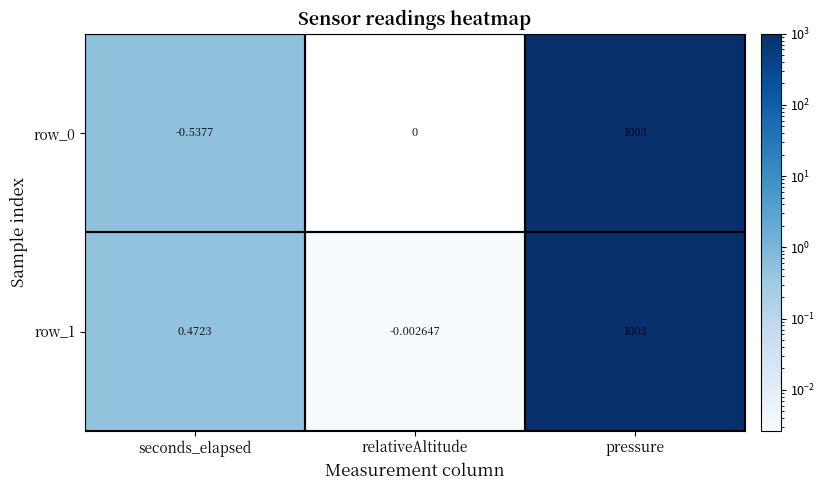

Where is row_1 nearest to the value 501?

seconds_elapsed